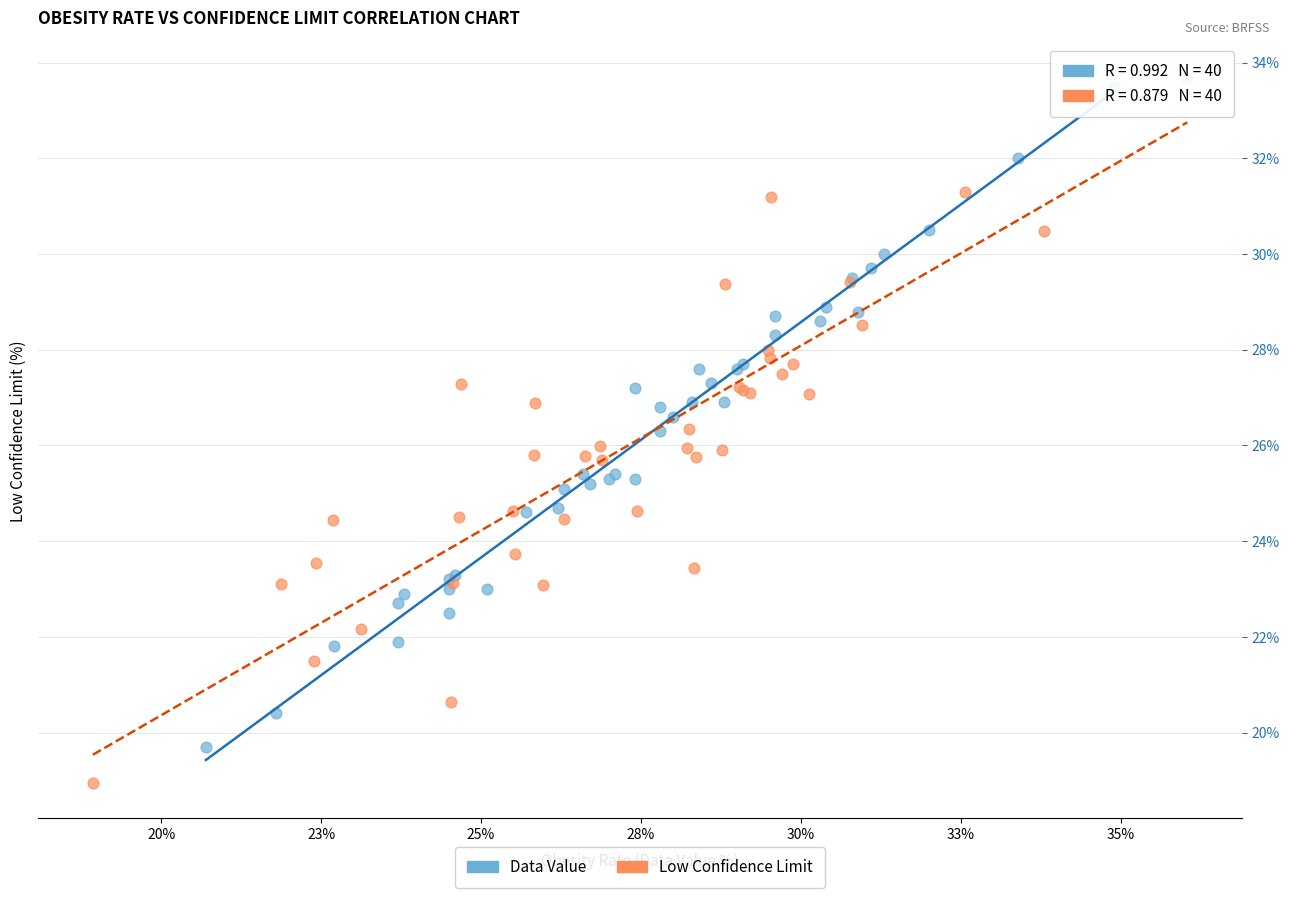

Which series reaches the maximum Y coordinate?

Low Confidence Limit